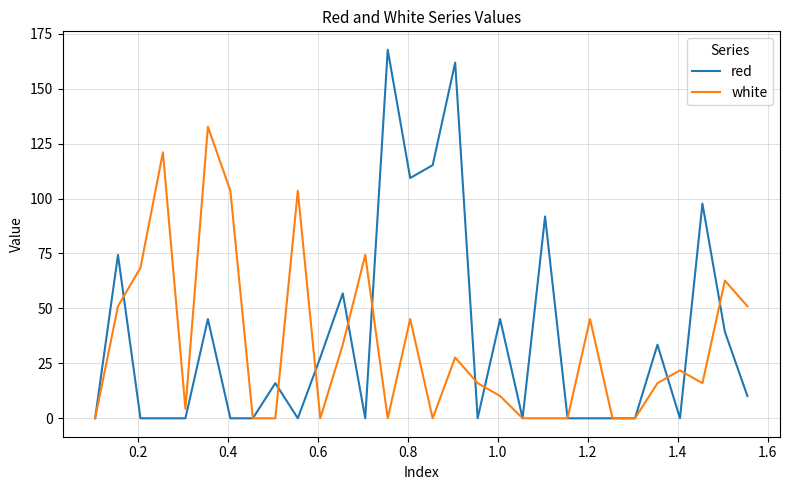

Rank the series by their maximum value, from lowest to highest.

white, red